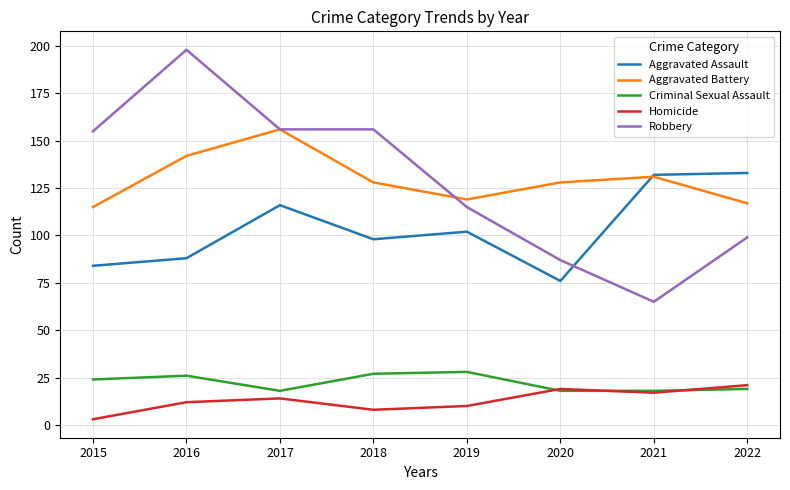

List the series in order of their peak value, lowest first.

Homicide, Criminal Sexual Assault, Aggravated Assault, Aggravated Battery, Robbery